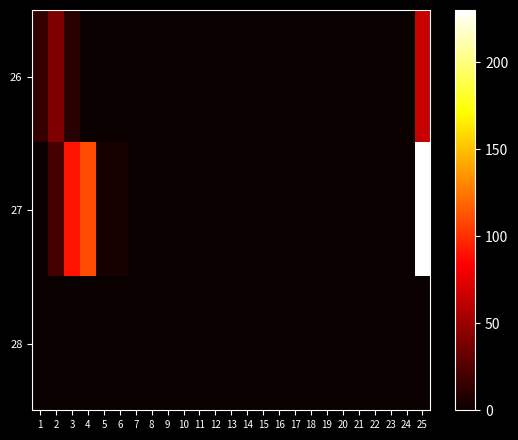

Reading left to right, transcribe all the data shown in this chart.

26: 1=15	2=40	3=10	4=0	5=0	6=0	7=0	8=0	9=0	10=0	11=0	12=0	13=0	14=0	15=0	16=0	17=0	18=0	19=0	20=0	21=0	22=0	23=0	24=0	25=65
27: 1=0	2=20	3=90	4=110	5=5	6=5	7=0	8=0	9=0	10=0	11=0	12=0	13=0	14=0	15=0	16=0	17=0	18=0	19=0	20=0	21=0	22=0	23=0	24=0	25=230
28: 1=0	2=0	3=0	4=0	5=0	6=0	7=0	8=0	9=0	10=0	11=0	12=0	13=0	14=0	15=0	16=0	17=0	18=0	19=0	20=0	21=0	22=0	23=0	24=0	25=0